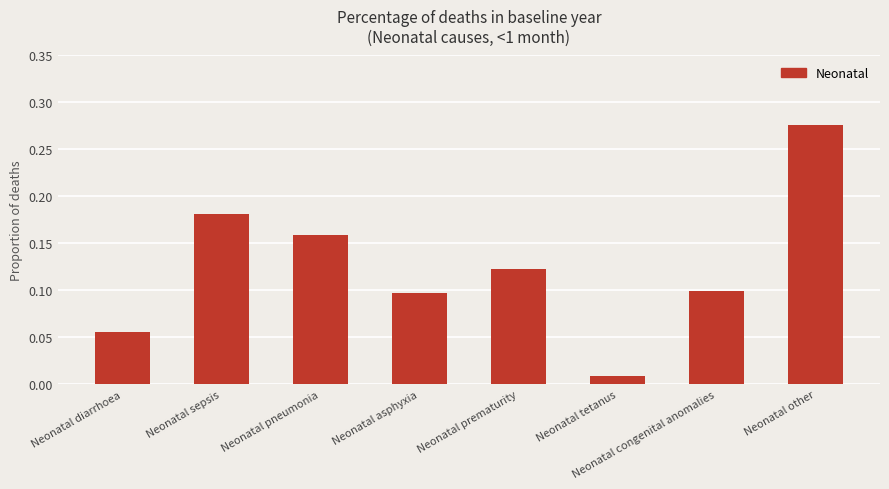

What is the label of the 8th bar from the right?

Neonatal diarrhoea